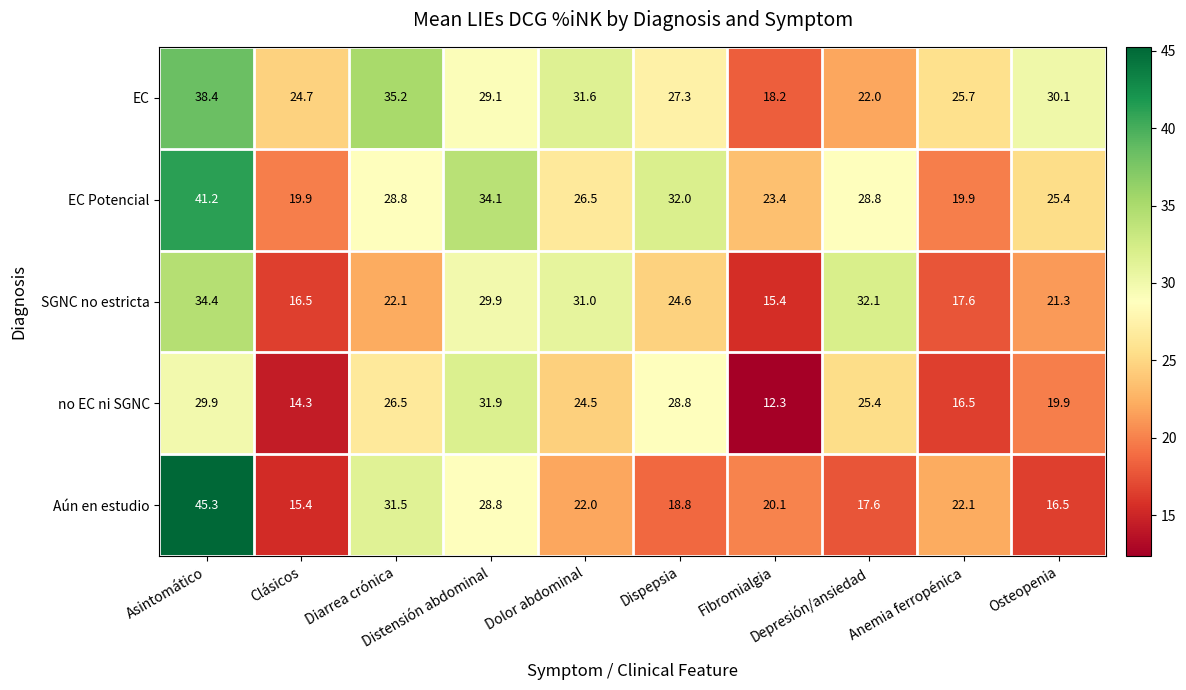

At how many categories does at least one series exceed 20?

10